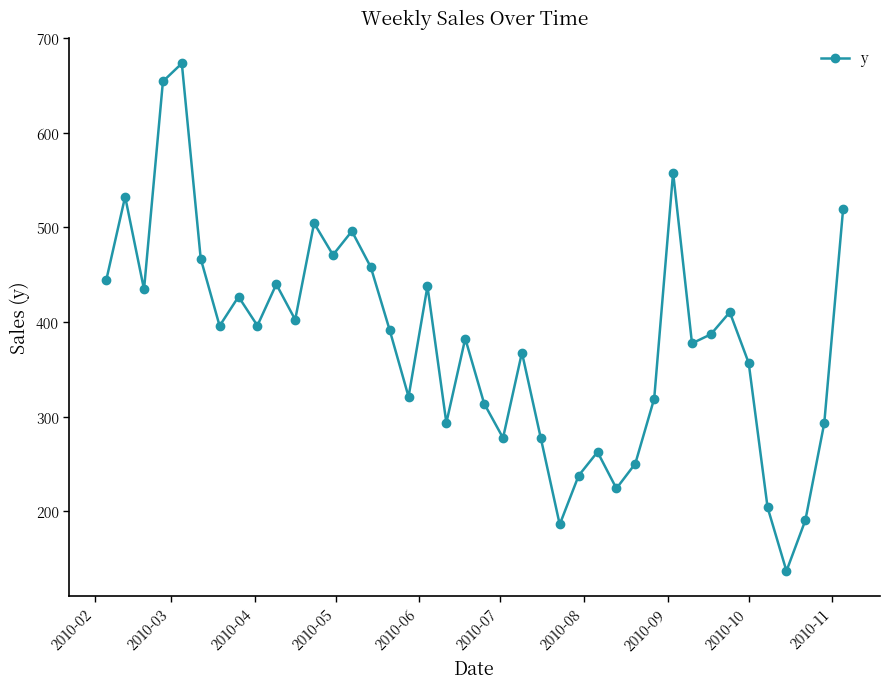

How many points are higher than both their immediate neighbors (excluding endpoints)?

12